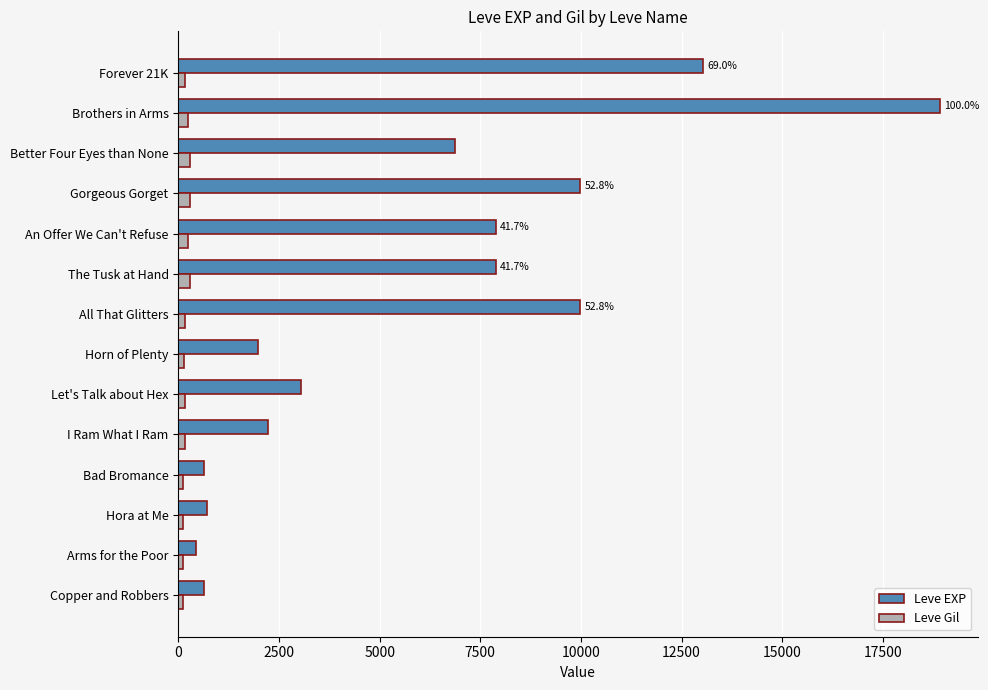

What are all the series names shown in the legend?

Leve EXP, Leve Gil